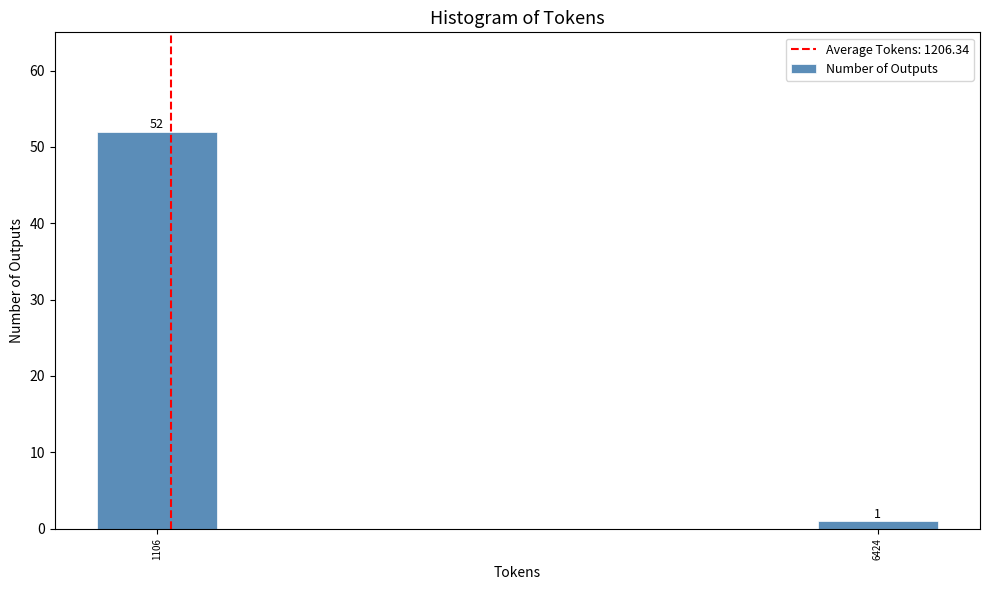

Reading right to left, transcribe all the data shown in this chart.

6424=1	1106=52